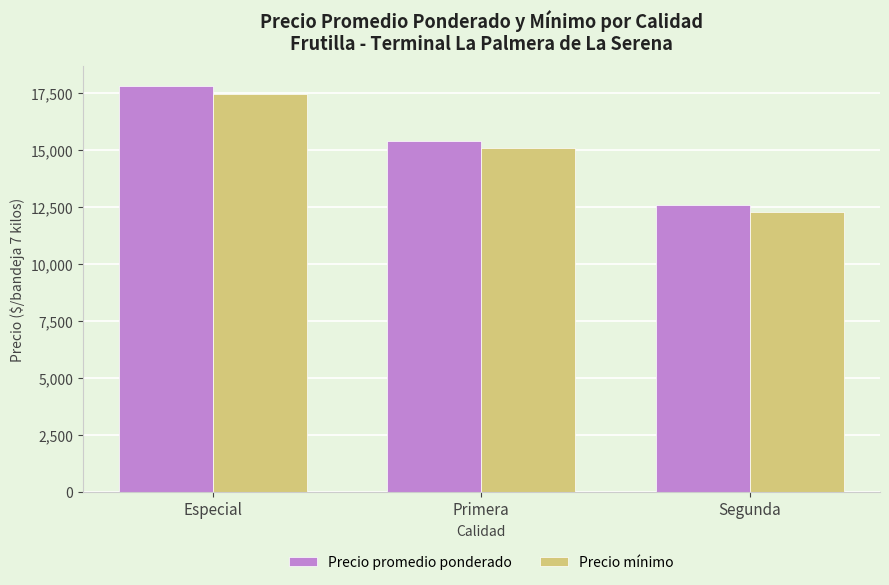

Count the number of data series in this chart.

2